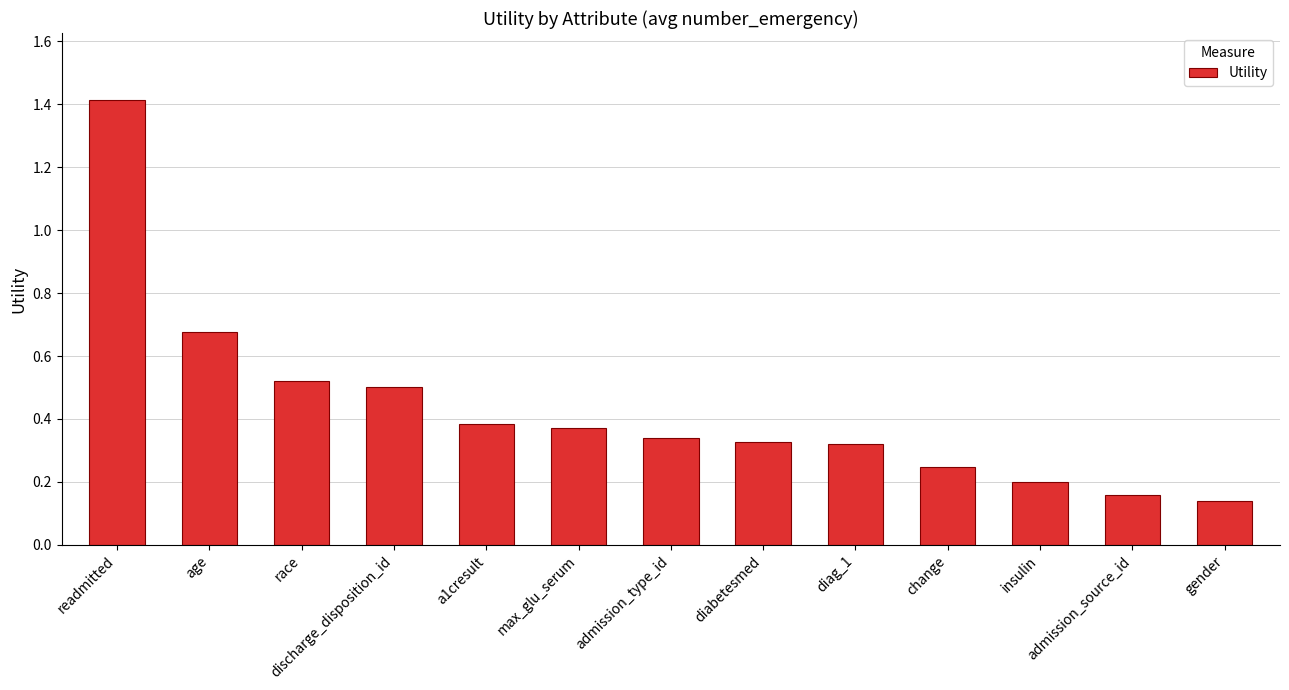

What is the label of the 9th bar from the right?

a1cresult